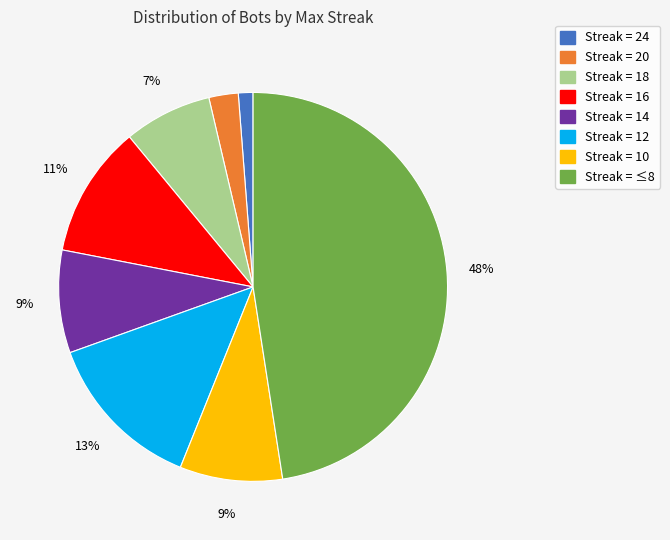

Is there any slice that represents more than half of the pie?

No